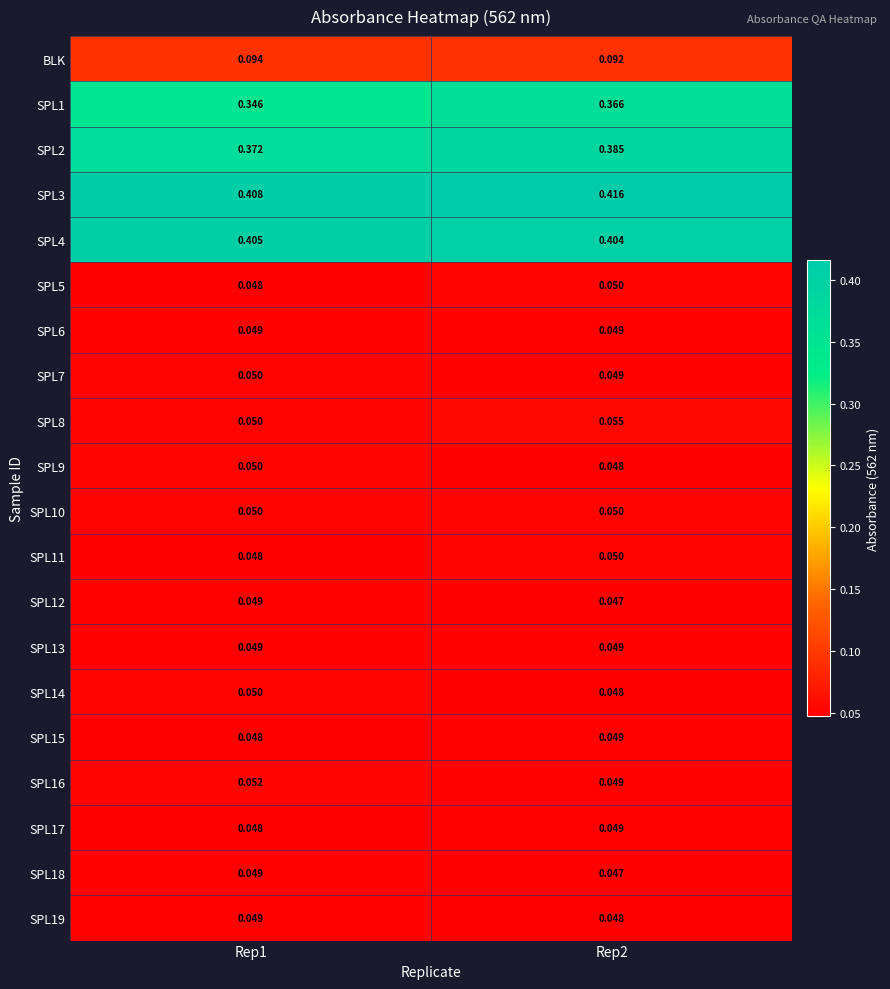

Is the value of BLK at Rep2 greater than the value of SPL11 at Rep1?

Yes